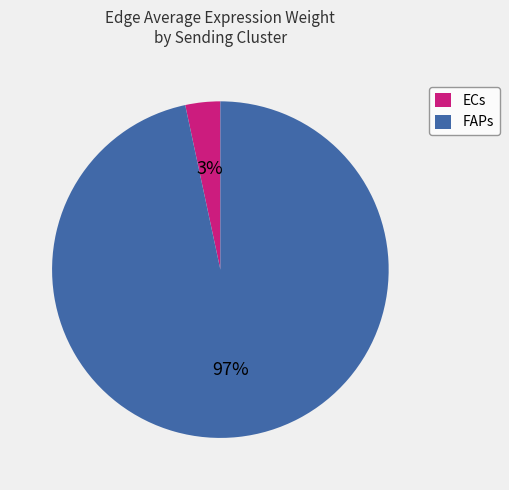

What percentage is the FAPs slice, to the nearest percent?

97%